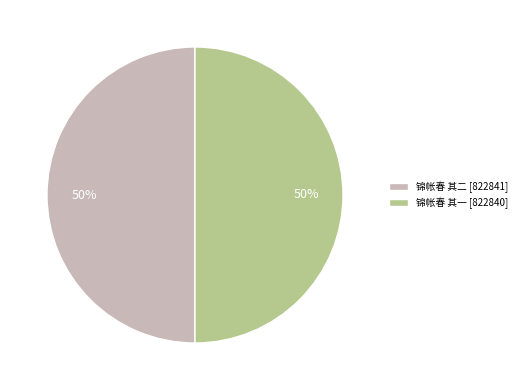

Is it true that 锦帐春 其一 is 61% of the pie?

False